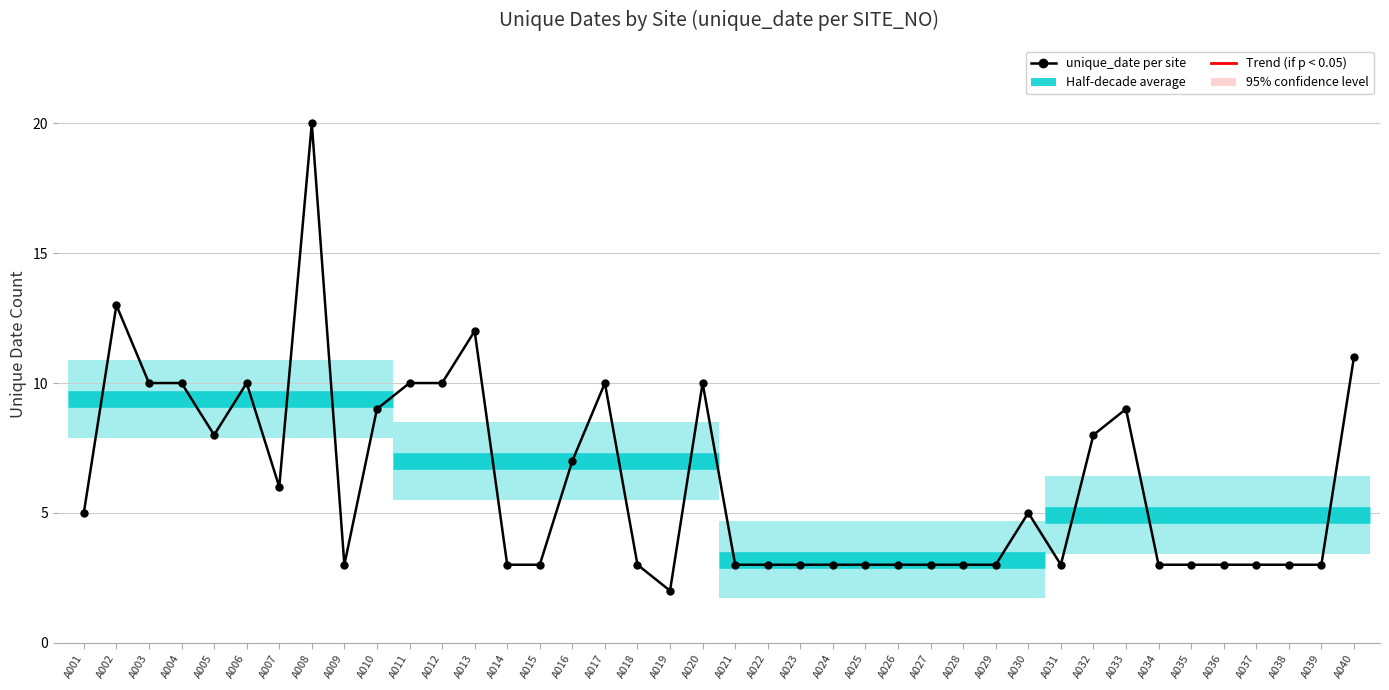

Where is the first local maximum?

A002